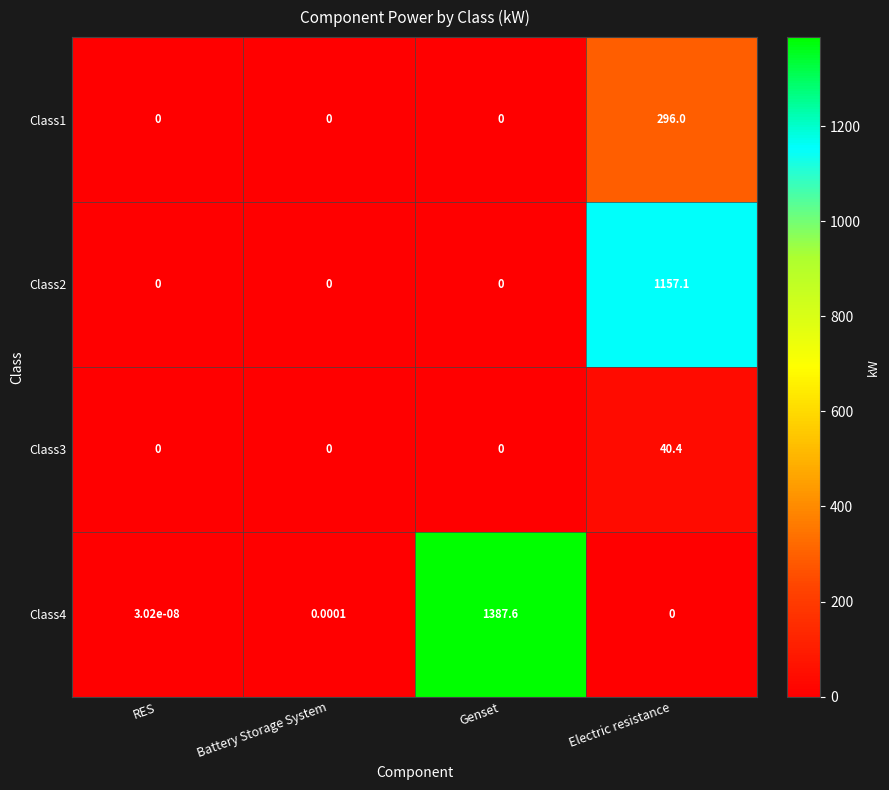

Which series has the widest spread of values?

Class4